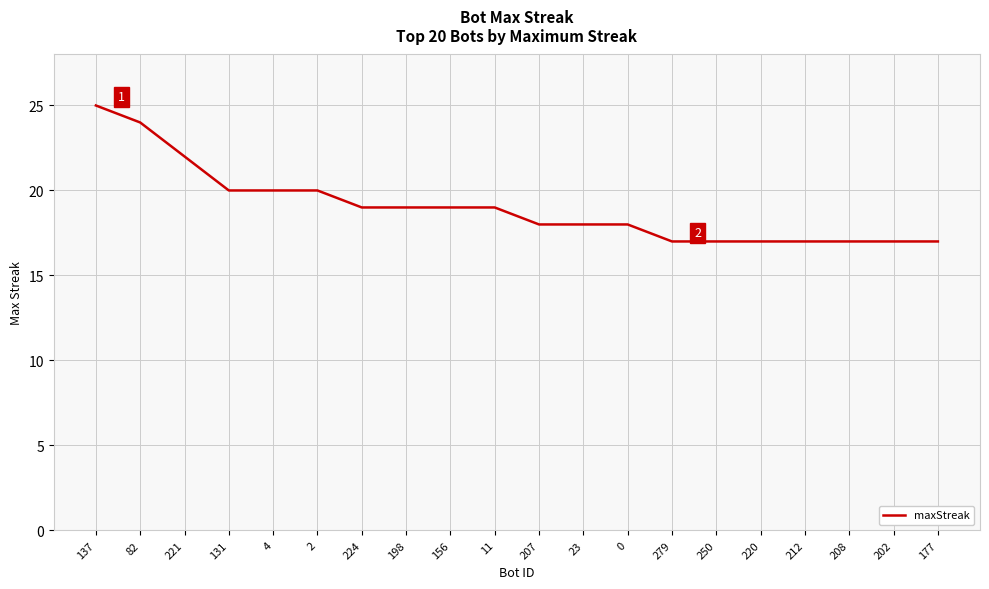

Reading right to left, list all the values displayed in this chart.

17	17	17	17	17	17	17	18	18	18	19	19	19	19	20	20	20	22	24	25